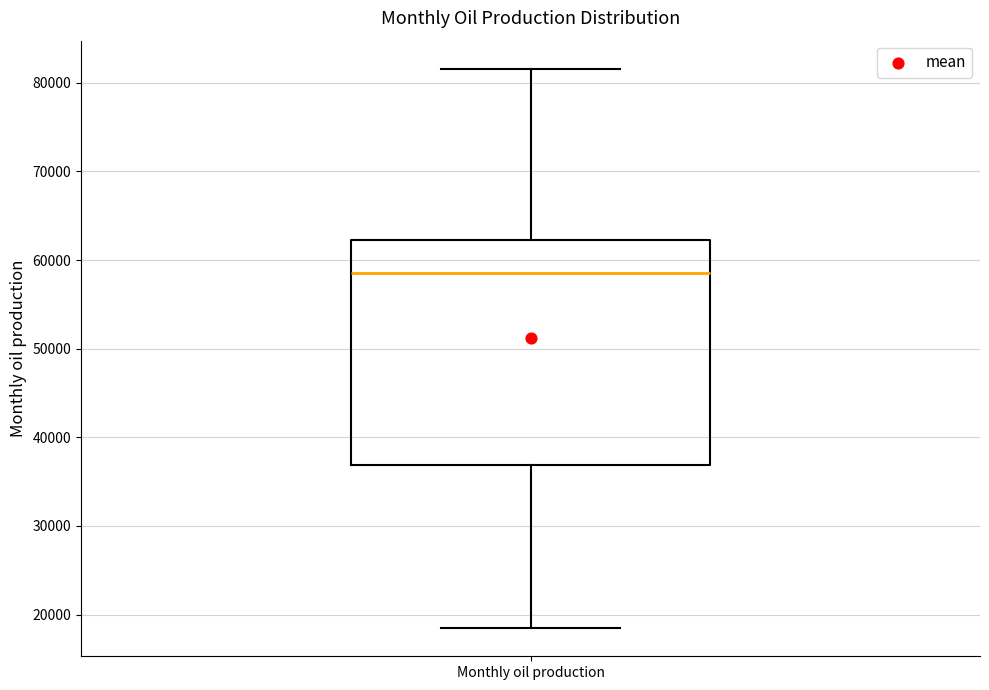

Transcribe this box plot: give where the median line is, the range the box spans, and where the two whiskers end, as read against the y-axis. The values are not printed on the chart, so give them approximately, as read against the axis.

median 59000, box 37000 to 62000, whiskers 18000 to 82000